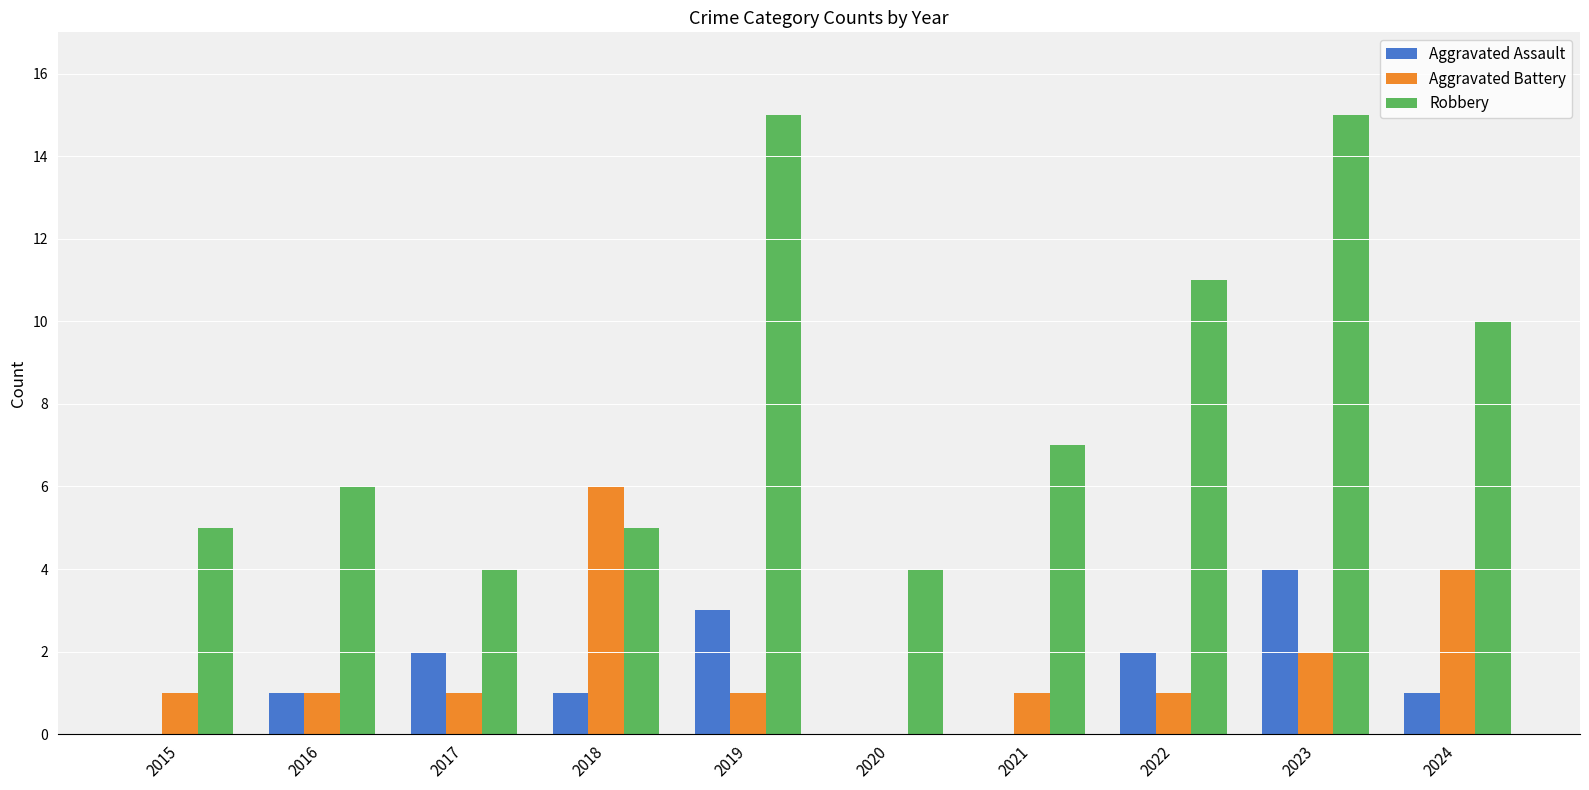

True or false: Aggravated Battery has a value of 1 at 2023.

False